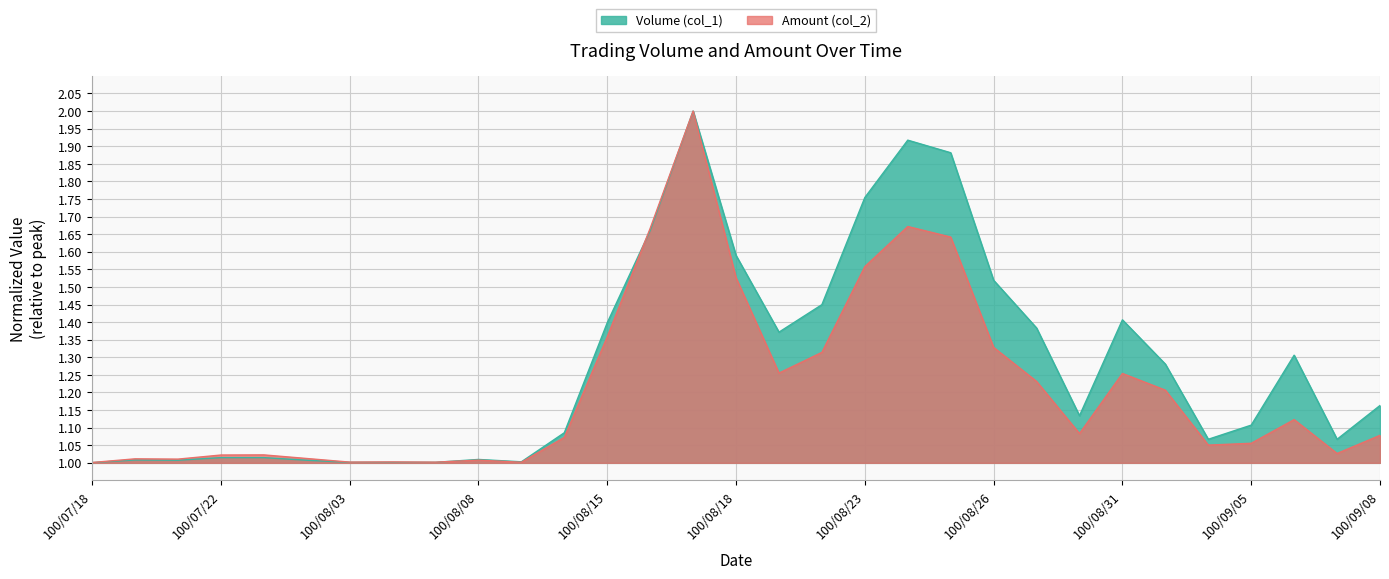

Between which two adjacent categories do Amount (col_2) and Volume (col_1) first intersect?

100/08/05 and 100/08/08